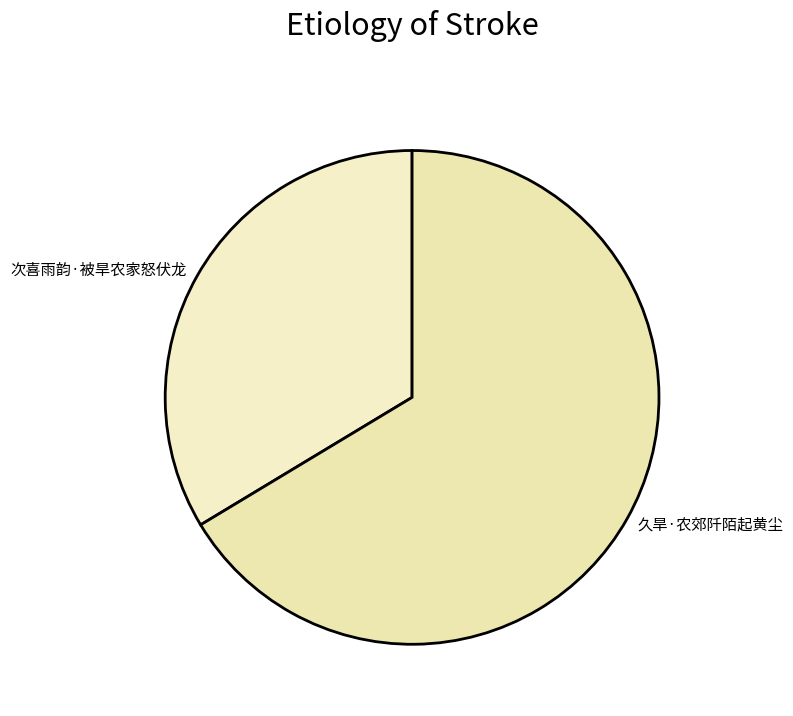

The 次喜雨韵·被旱农家怒伏龙 slice represents 25% of the pie. True or false?

False